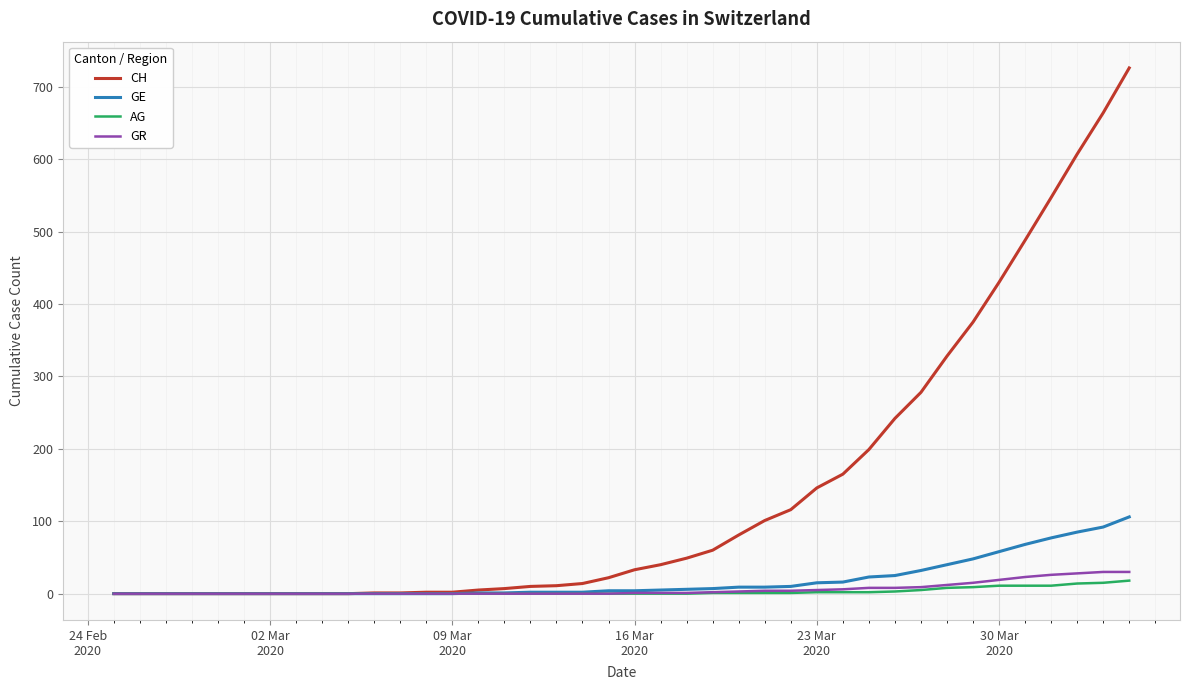

Which series has the widest spread of values?

CH